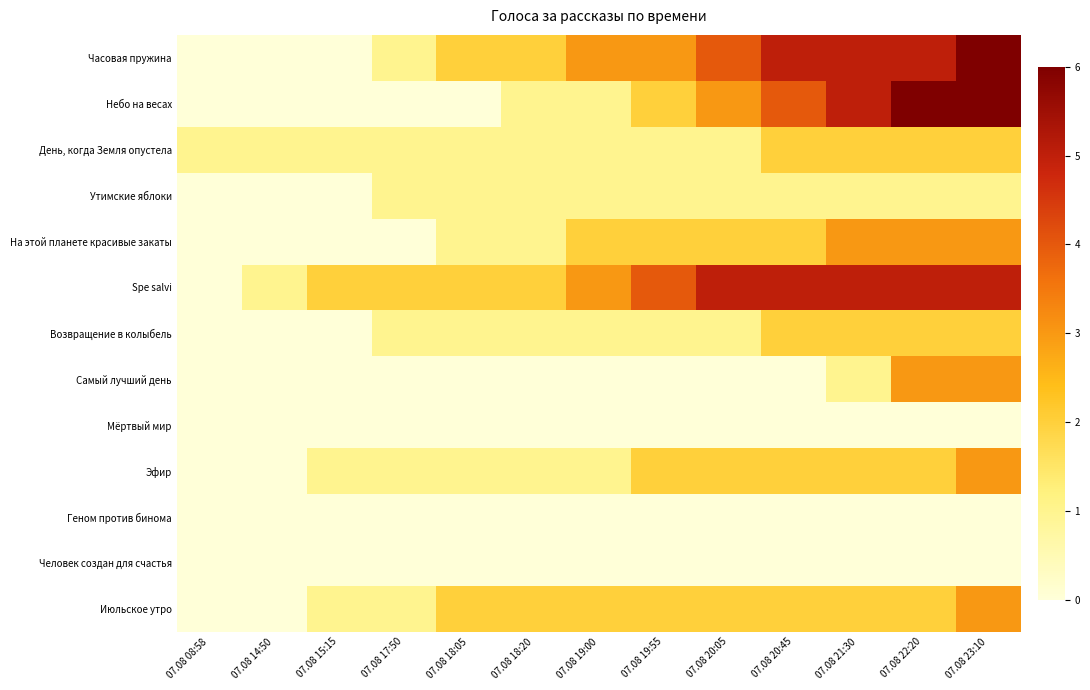

Reading left to right, transcribe all the data shown in this chart.

Часовая пружина: 07.08 08:58=0	07.08 14:50=0	07.08 15:15=0	07.08 17:50=1	07.08 18:05=2	07.08 18:20=2	07.08 19:00=3	07.08 19:55=3	07.08 20:05=4	07.08 20:45=5	07.08 21:30=5	07.08 22:20=5	07.08 23:10=6
Небо на весах: 07.08 08:58=0	07.08 14:50=0	07.08 15:15=0	07.08 17:50=0	07.08 18:05=0	07.08 18:20=1	07.08 19:00=1	07.08 19:55=2	07.08 20:05=3	07.08 20:45=4	07.08 21:30=5	07.08 22:20=6	07.08 23:10=6
День, когда Земля опустела: 07.08 08:58=1	07.08 14:50=1	07.08 15:15=1	07.08 17:50=1	07.08 18:05=1	07.08 18:20=1	07.08 19:00=1	07.08 19:55=1	07.08 20:05=1	07.08 20:45=2	07.08 21:30=2	07.08 22:20=2	07.08 23:10=2
Утимские яблоки: 07.08 08:58=0	07.08 14:50=0	07.08 15:15=0	07.08 17:50=1	07.08 18:05=1	07.08 18:20=1	07.08 19:00=1	07.08 19:55=1	07.08 20:05=1	07.08 20:45=1	07.08 21:30=1	07.08 22:20=1	07.08 23:10=1
На этой планете красивые закаты: 07.08 08:58=0	07.08 14:50=0	07.08 15:15=0	07.08 17:50=0	07.08 18:05=1	07.08 18:20=1	07.08 19:00=2	07.08 19:55=2	07.08 20:05=2	07.08 20:45=2	07.08 21:30=3	07.08 22:20=3	07.08 23:10=3
Spe salvi: 07.08 08:58=0	07.08 14:50=1	07.08 15:15=2	07.08 17:50=2	07.08 18:05=2	07.08 18:20=2	07.08 19:00=3	07.08 19:55=4	07.08 20:05=5	07.08 20:45=5	07.08 21:30=5	07.08 22:20=5	07.08 23:10=5
Возвращение в колыбель: 07.08 08:58=0	07.08 14:50=0	07.08 15:15=0	07.08 17:50=1	07.08 18:05=1	07.08 18:20=1	07.08 19:00=1	07.08 19:55=1	07.08 20:05=1	07.08 20:45=2	07.08 21:30=2	07.08 22:20=2	07.08 23:10=2
Самый лучший день: 07.08 08:58=0	07.08 14:50=0	07.08 15:15=0	07.08 17:50=0	07.08 18:05=0	07.08 18:20=0	07.08 19:00=0	07.08 19:55=0	07.08 20:05=0	07.08 20:45=0	07.08 21:30=1	07.08 22:20=3	07.08 23:10=3
Мёртвый мир: 07.08 08:58=0	07.08 14:50=0	07.08 15:15=0	07.08 17:50=0	07.08 18:05=0	07.08 18:20=0	07.08 19:00=0	07.08 19:55=0	07.08 20:05=0	07.08 20:45=0	07.08 21:30=0	07.08 22:20=0	07.08 23:10=0
Эфир: 07.08 08:58=0	07.08 14:50=0	07.08 15:15=1	07.08 17:50=1	07.08 18:05=1	07.08 18:20=1	07.08 19:00=1	07.08 19:55=2	07.08 20:05=2	07.08 20:45=2	07.08 21:30=2	07.08 22:20=2	07.08 23:10=3
Геном против бинома: 07.08 08:58=0	07.08 14:50=0	07.08 15:15=0	07.08 17:50=0	07.08 18:05=0	07.08 18:20=0	07.08 19:00=0	07.08 19:55=0	07.08 20:05=0	07.08 20:45=0	07.08 21:30=0	07.08 22:20=0	07.08 23:10=0
Человек создан для счастья: 07.08 08:58=0	07.08 14:50=0	07.08 15:15=0	07.08 17:50=0	07.08 18:05=0	07.08 18:20=0	07.08 19:00=0	07.08 19:55=0	07.08 20:05=0	07.08 20:45=0	07.08 21:30=0	07.08 22:20=0	07.08 23:10=0
Июльское утро: 07.08 08:58=0	07.08 14:50=0	07.08 15:15=1	07.08 17:50=1	07.08 18:05=2	07.08 18:20=2	07.08 19:00=2	07.08 19:55=2	07.08 20:05=2	07.08 20:45=2	07.08 21:30=2	07.08 22:20=2	07.08 23:10=3